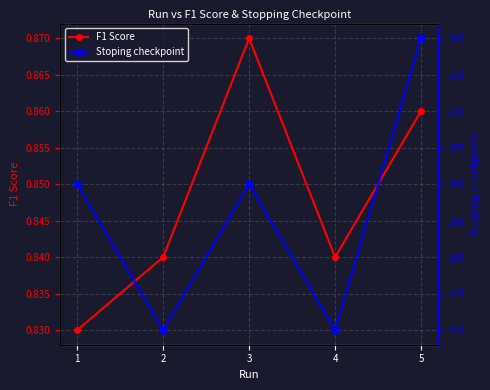

Which series changed the most between 1 and 5?

Stoping checkpoint